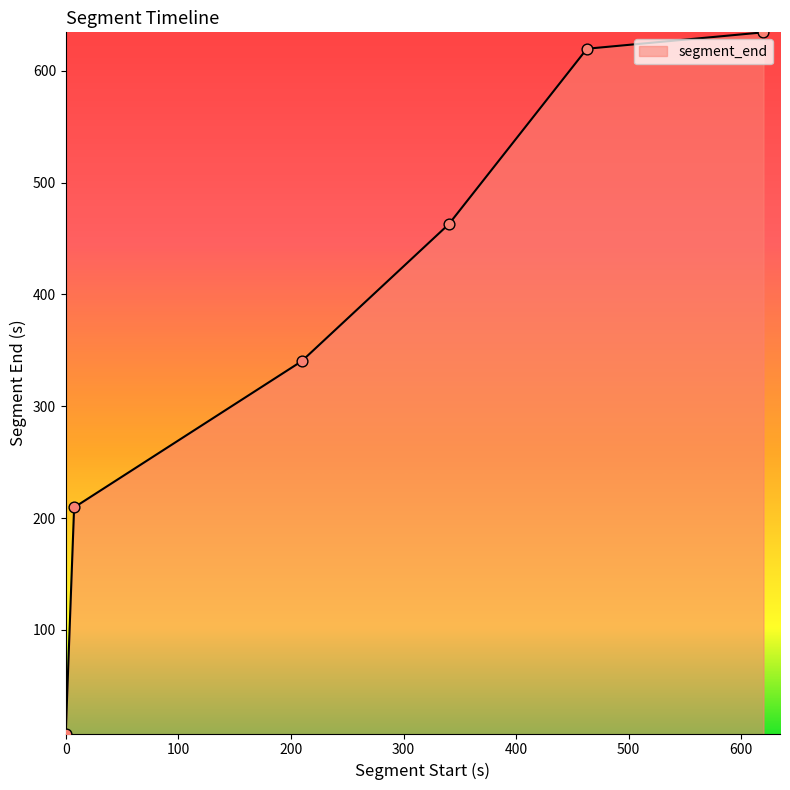

What is the greatest value displayed?

634.4